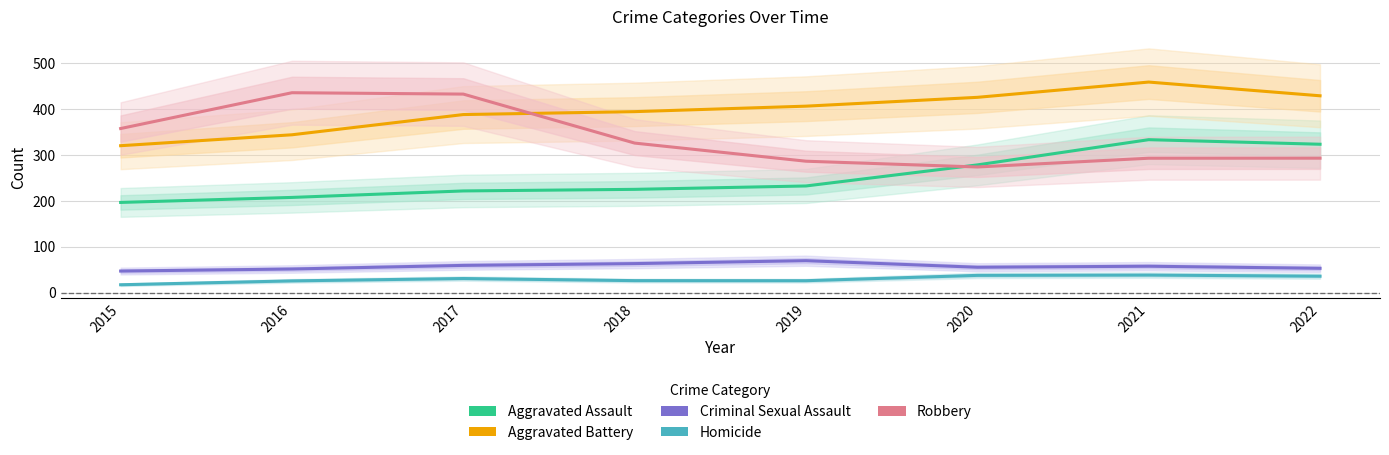

At 2022, list the series in order from smallest to largest.

Homicide, Criminal Sexual Assault, Robbery, Aggravated Assault, Aggravated Battery